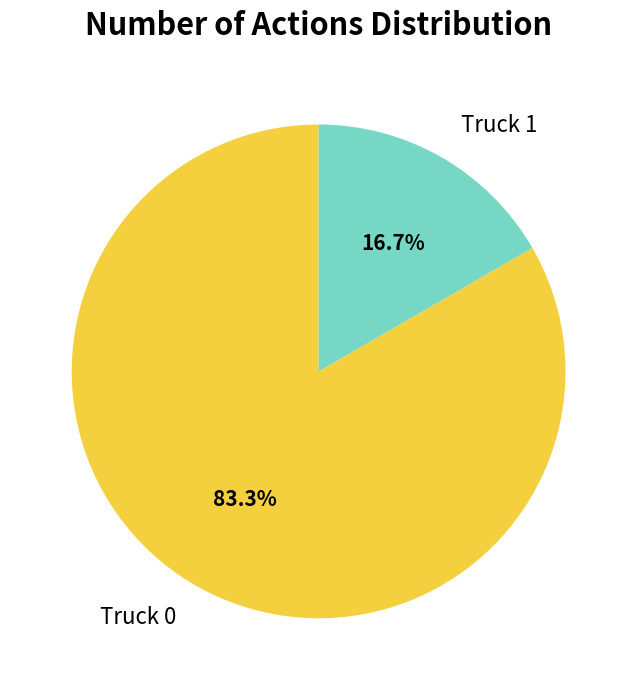

Between Truck 1 and Truck 0, which is larger?

Truck 0